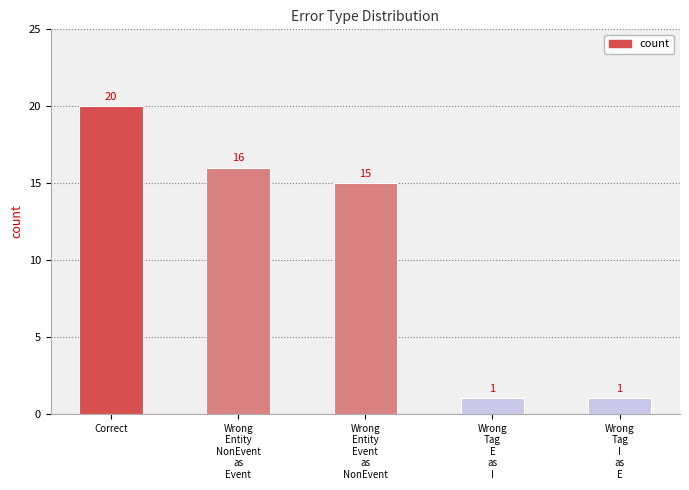

Which label corresponds to the largest value in the chart?

Correct